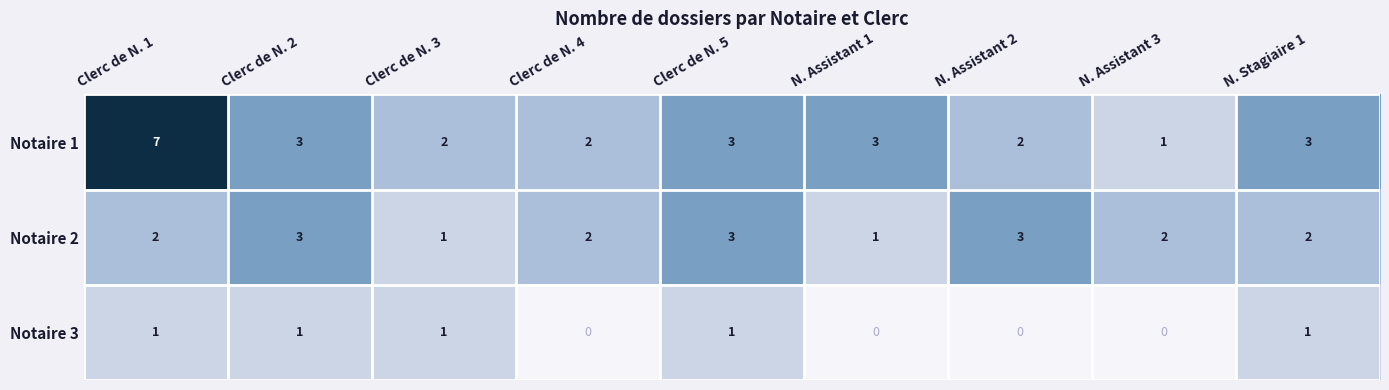

Count the number of categories in the chart.

9